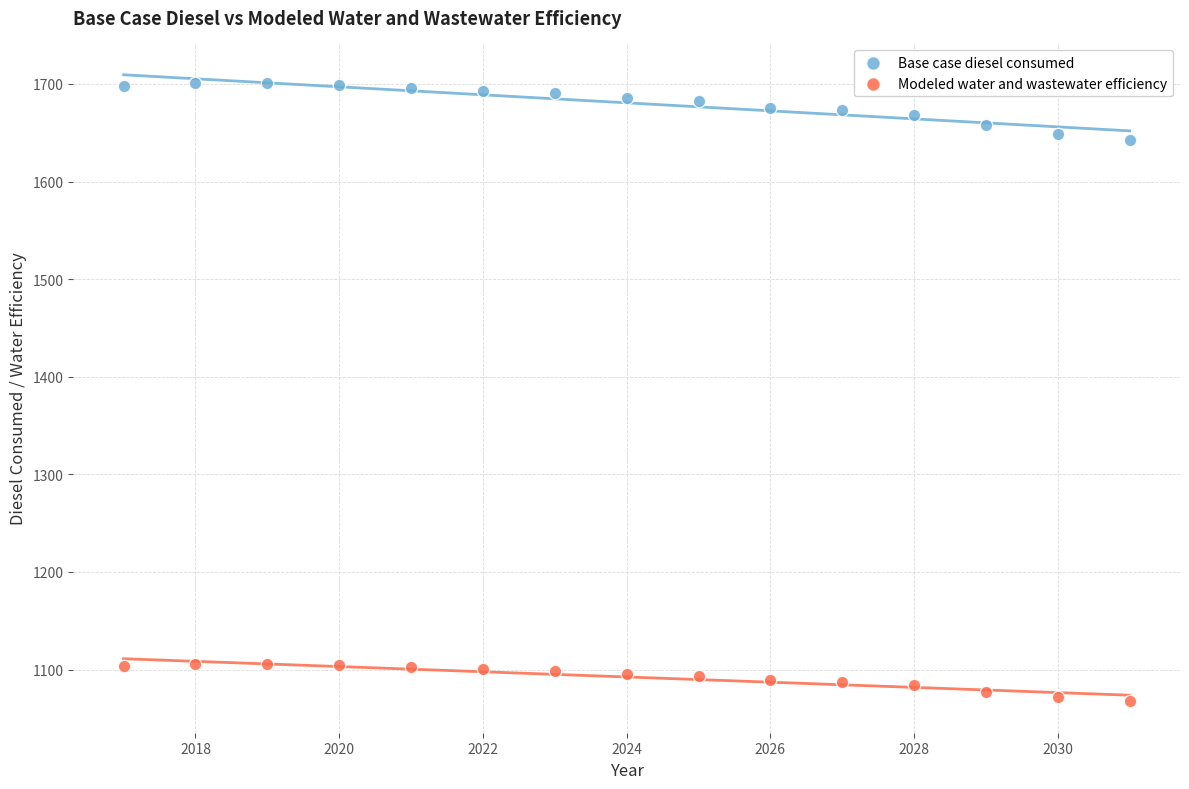

Across all data points, what is the range of Y values (max minus min)?

633.2